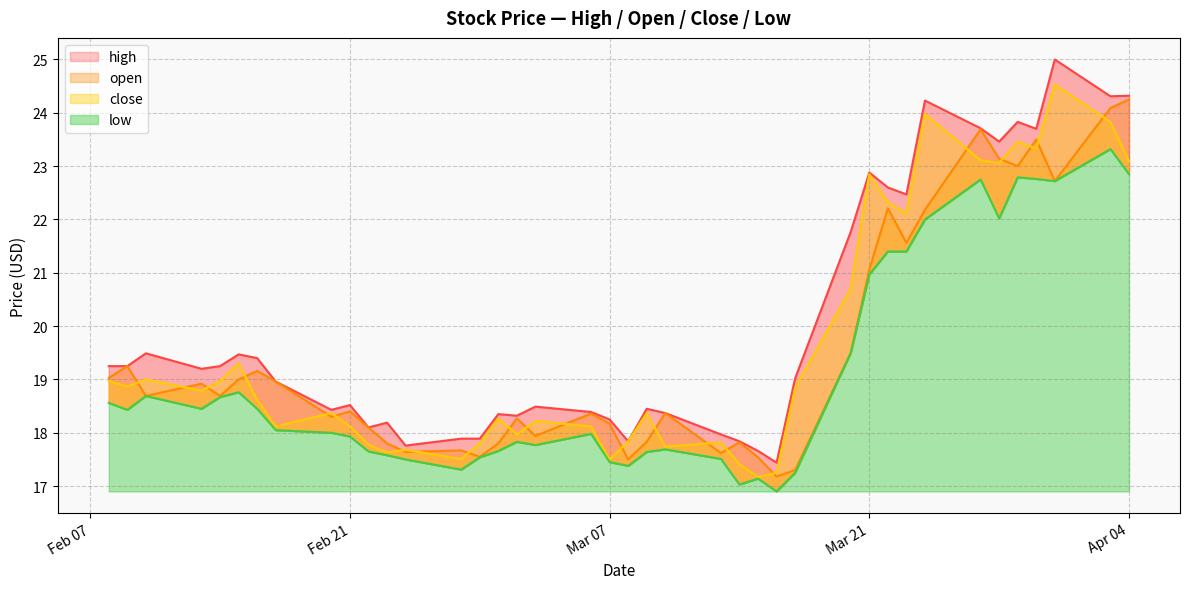

What is the sum of all high values?

799.7